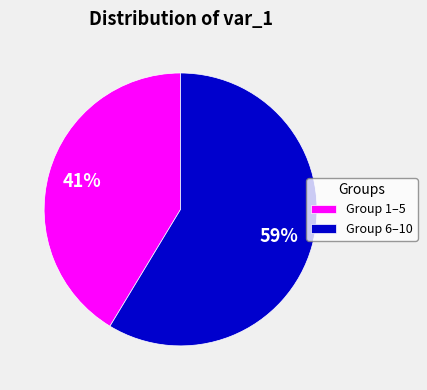

Is it true that Group 6–10 is 51% of the pie?

False